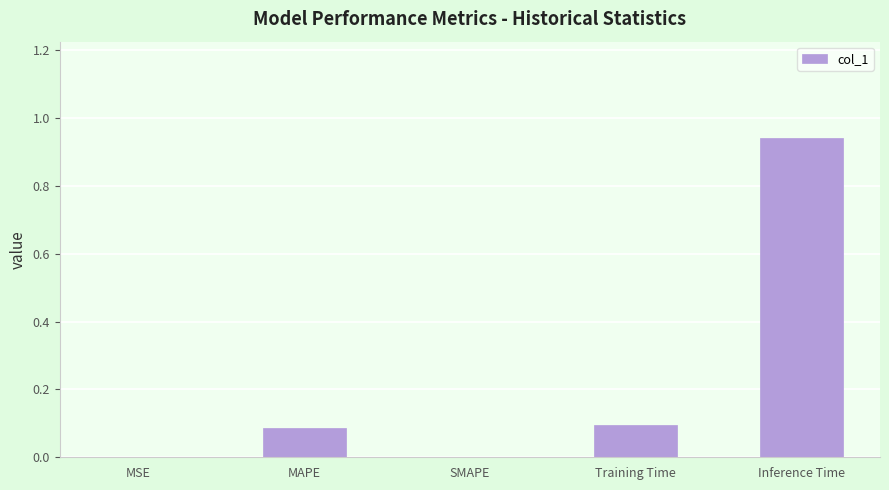

Are the bars horizontal?

No